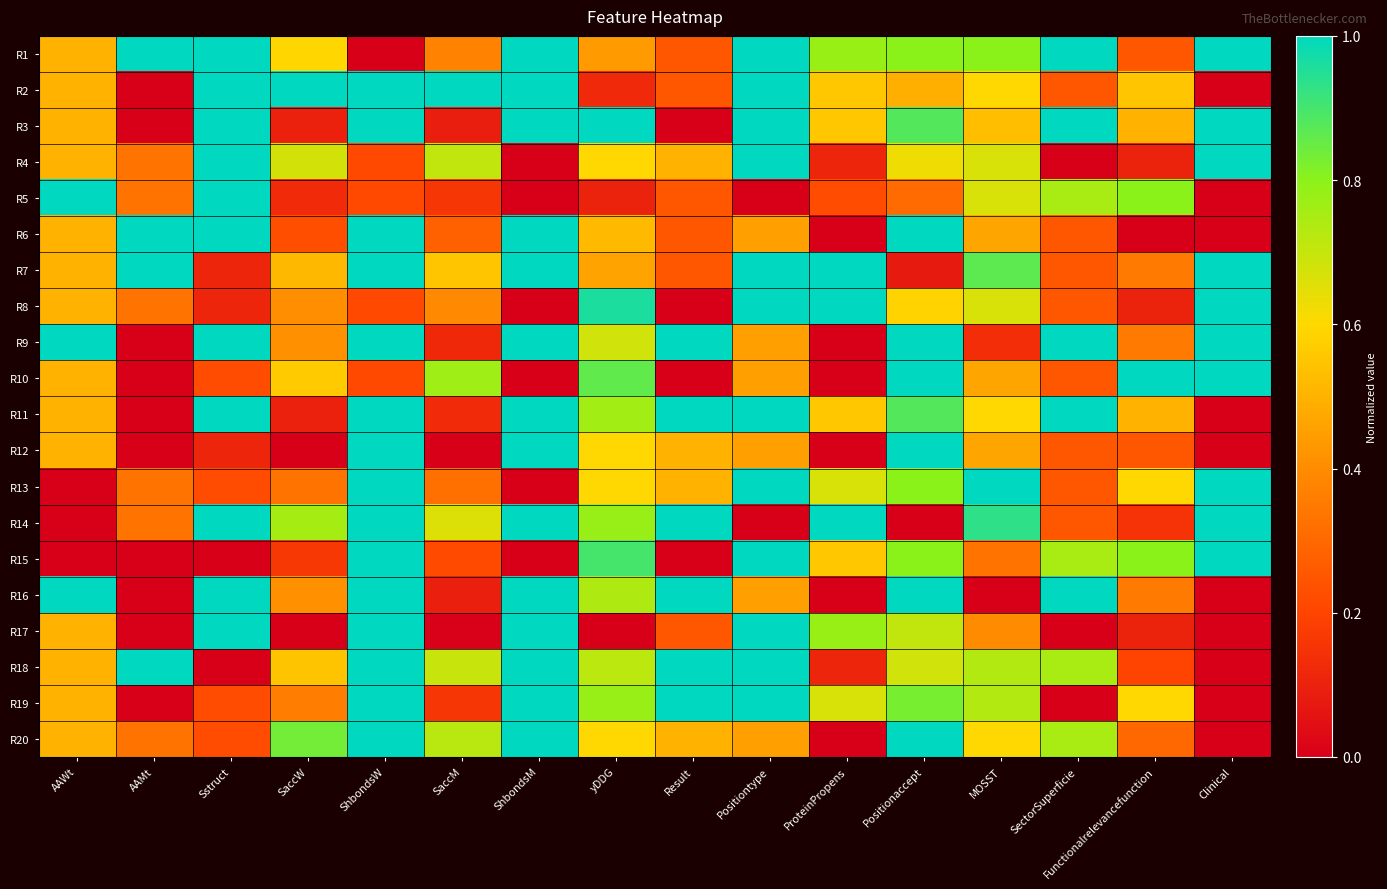

What is the difference between the highest and lowest values at SaccW?

1.0